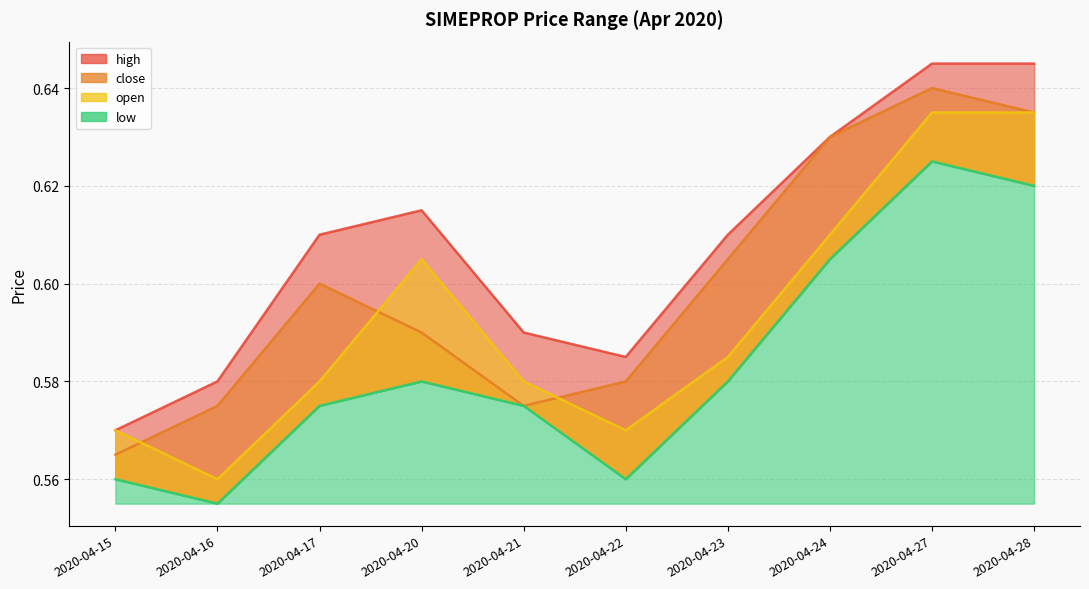

Which category has the lowest value across all series?

2020-04-16